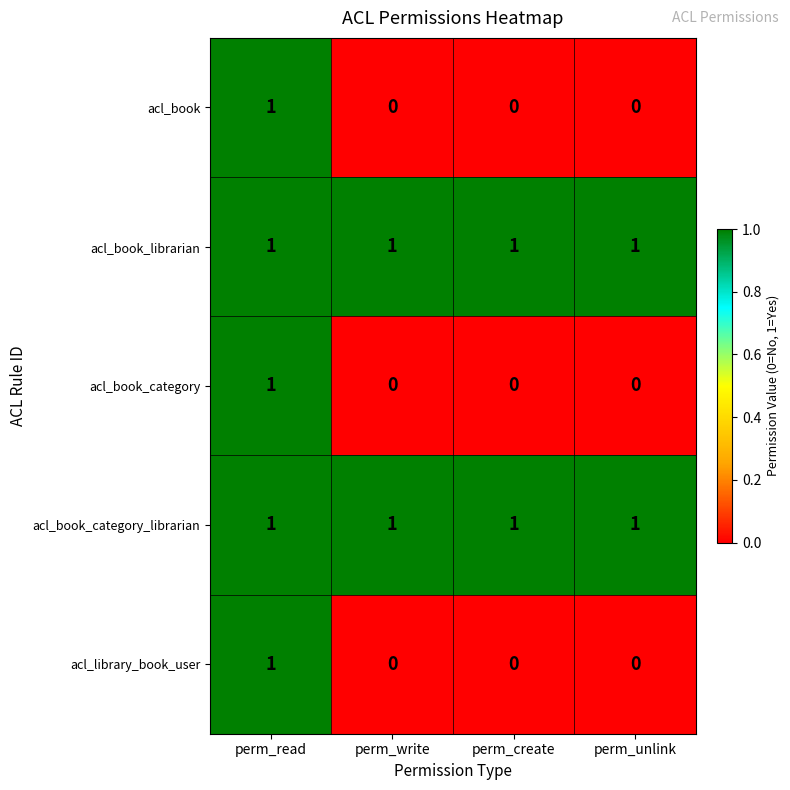

How many positive values does the acl_book_category series have?

1